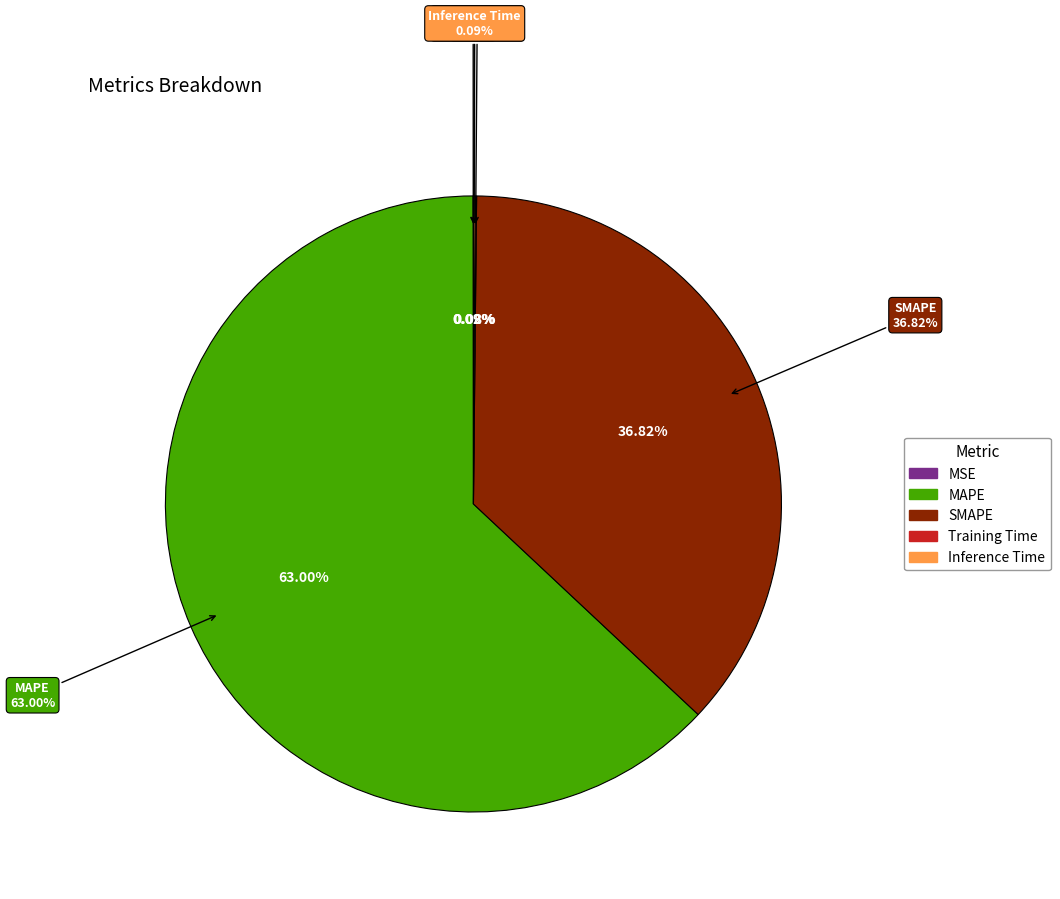

What is the majority slice?

MAPE